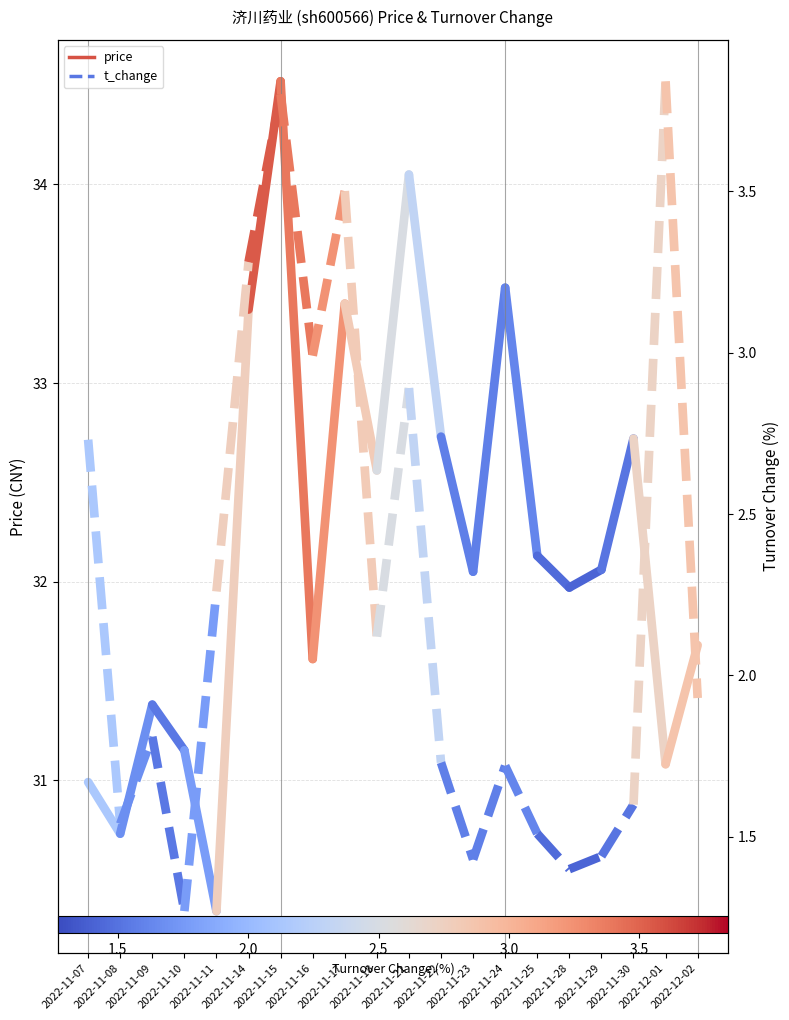

What value does the price series have at 2022-11-07?

31.0